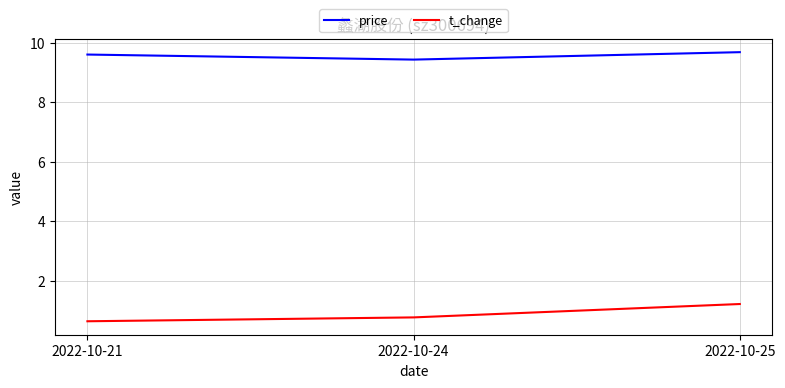

Is the value of t_change at 2022-10-25 greater than the value of price at 2022-10-21?

No